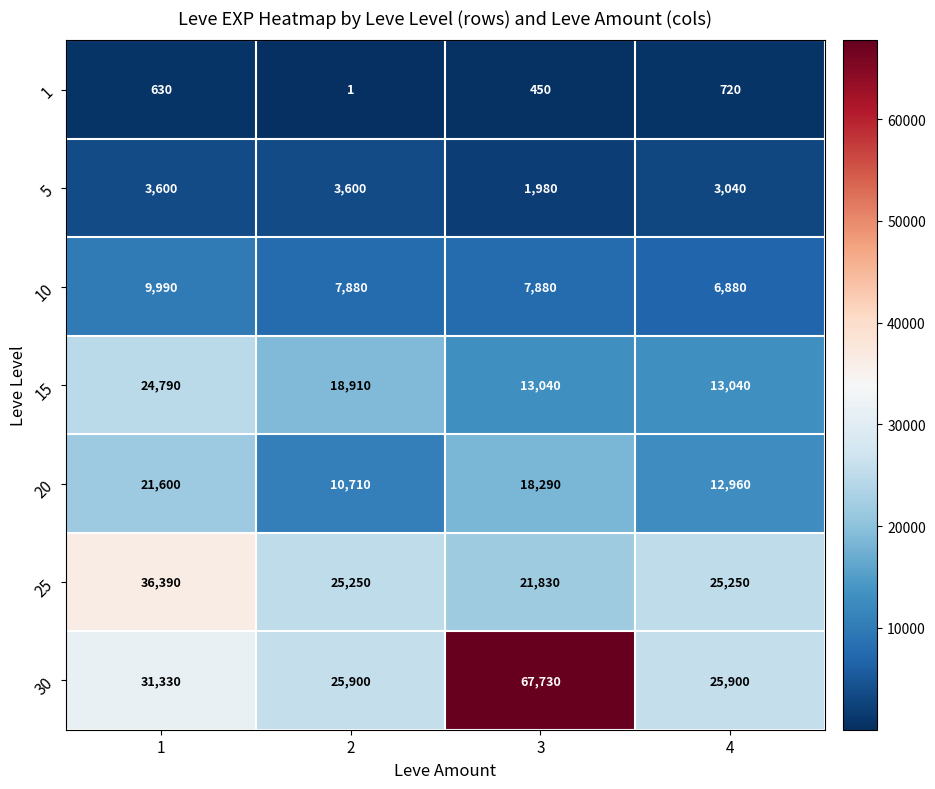

Read the 25 value at 3.

21830